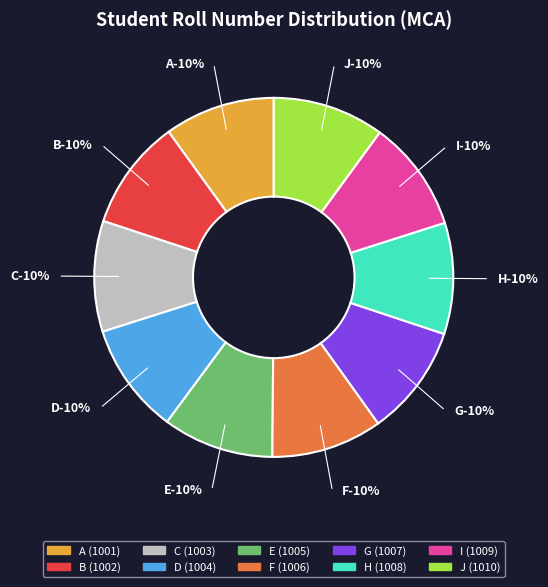

To the nearest percent, what is the combined percentage of C and H?

20%